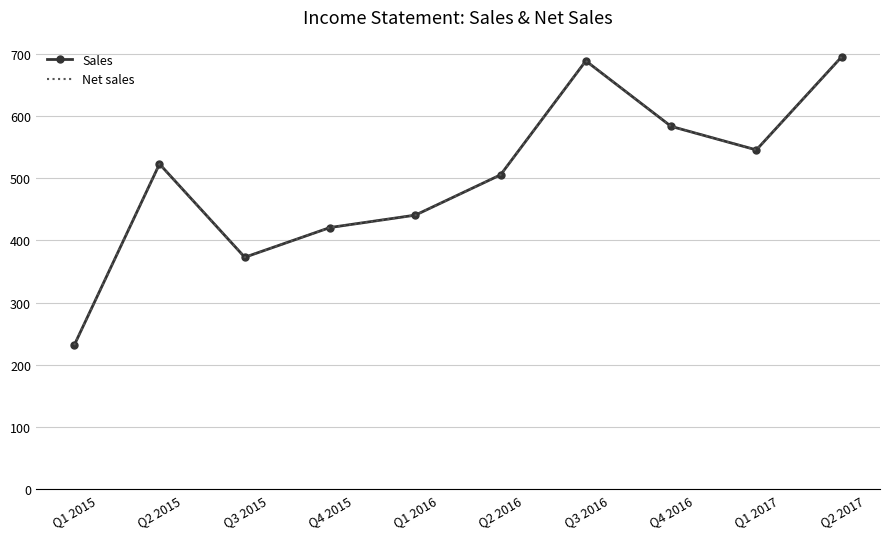

What are all the series names shown in the legend?

Sales, Net sales